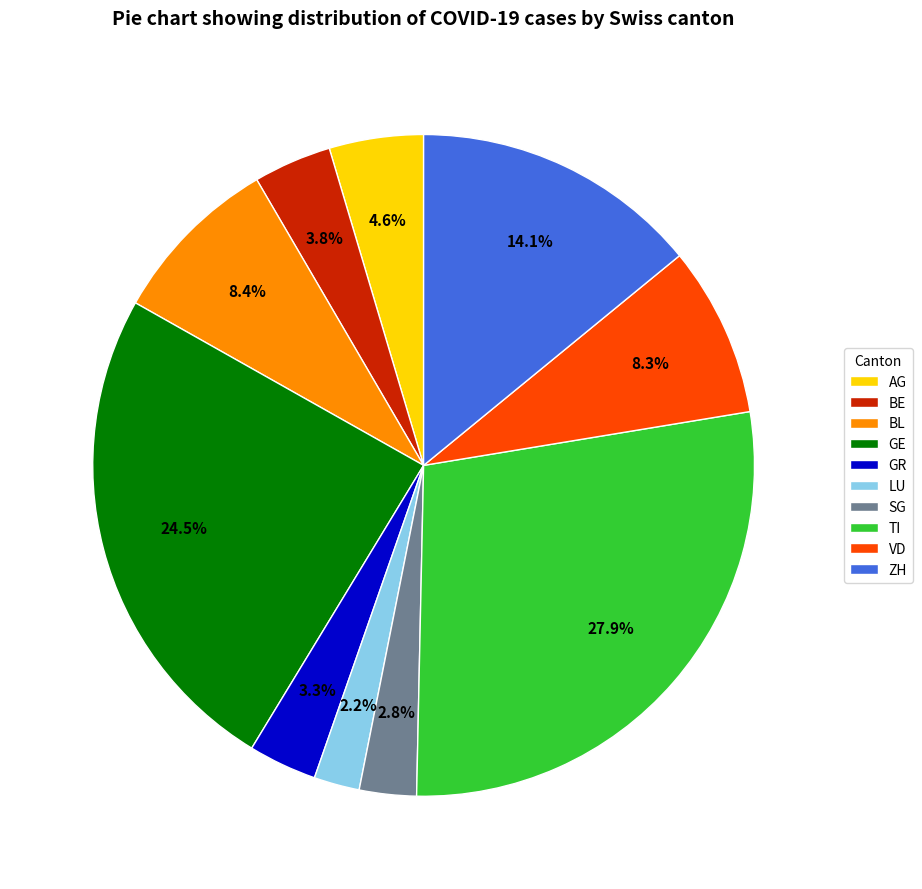

Is it true that GE is 1% of the pie?

False